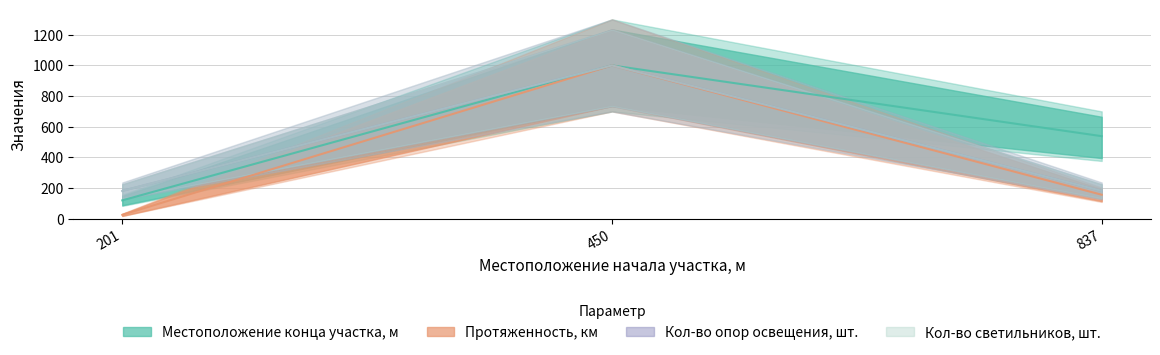

What is the approximate value of Местоположение конца участка, м at 201?

120.1